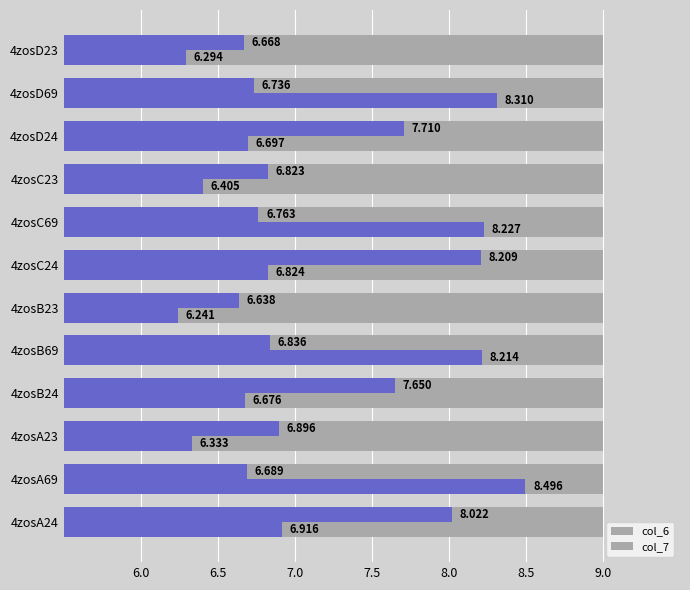

Is it true that col_6 equals 6.3 at 4zosA23?

True